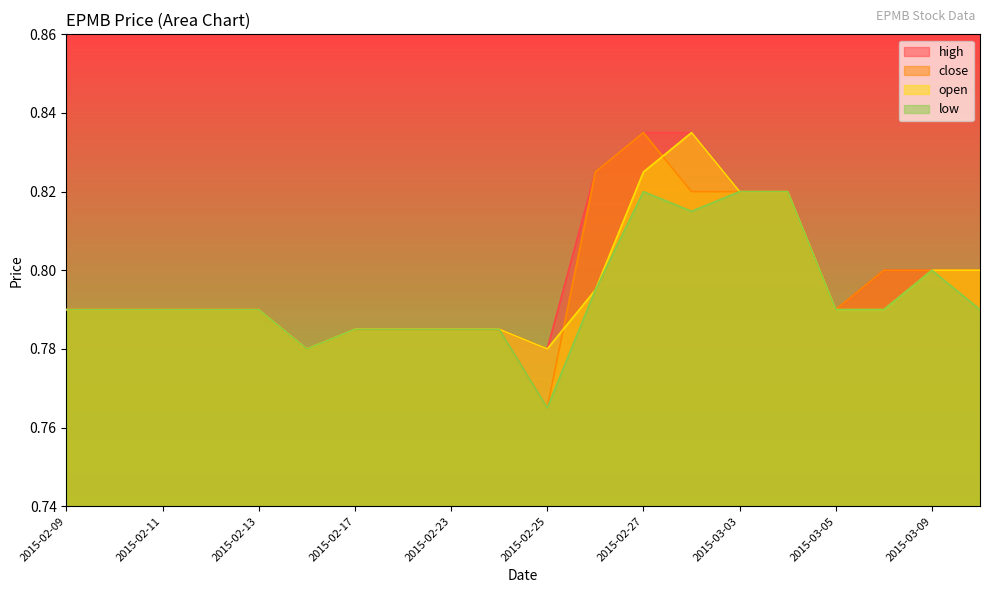

At which label does close reach its peak?

2015-02-27